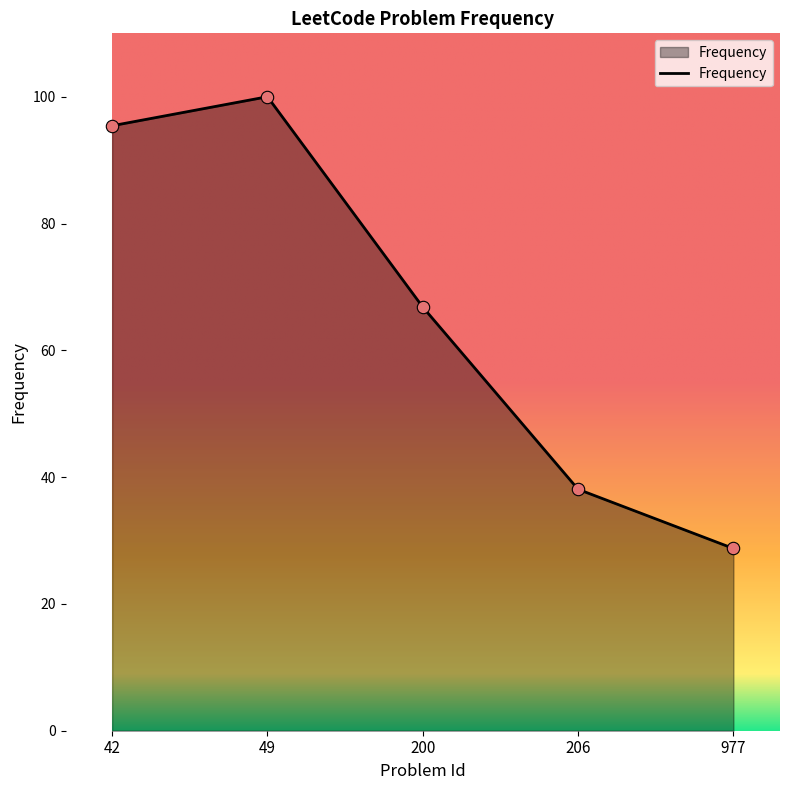

What is the change in value from 42 to 49?

+4.6